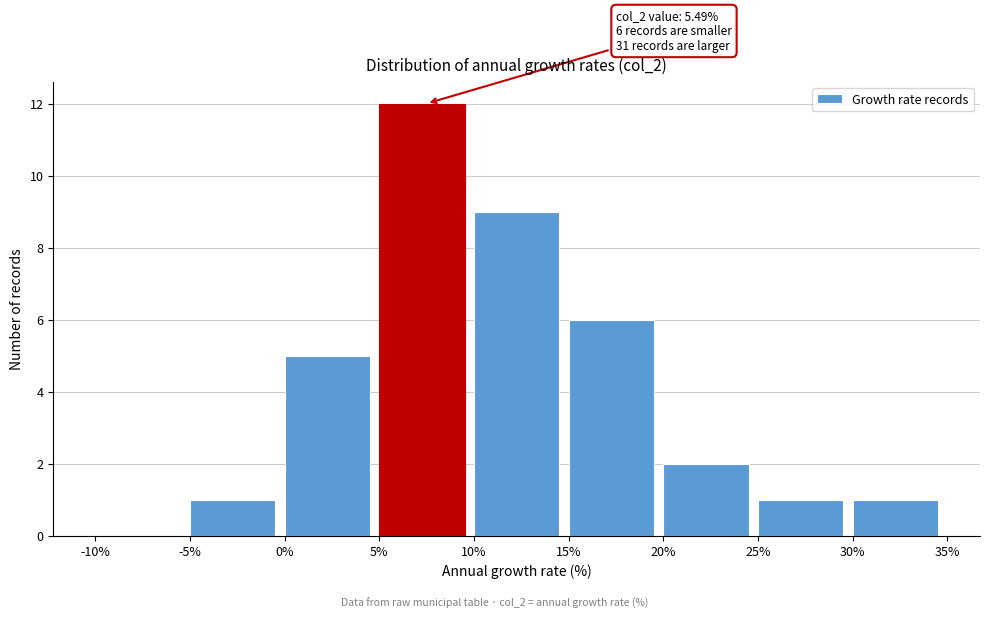

Which range on the x-axis has the tallest bar?

5% to 10%